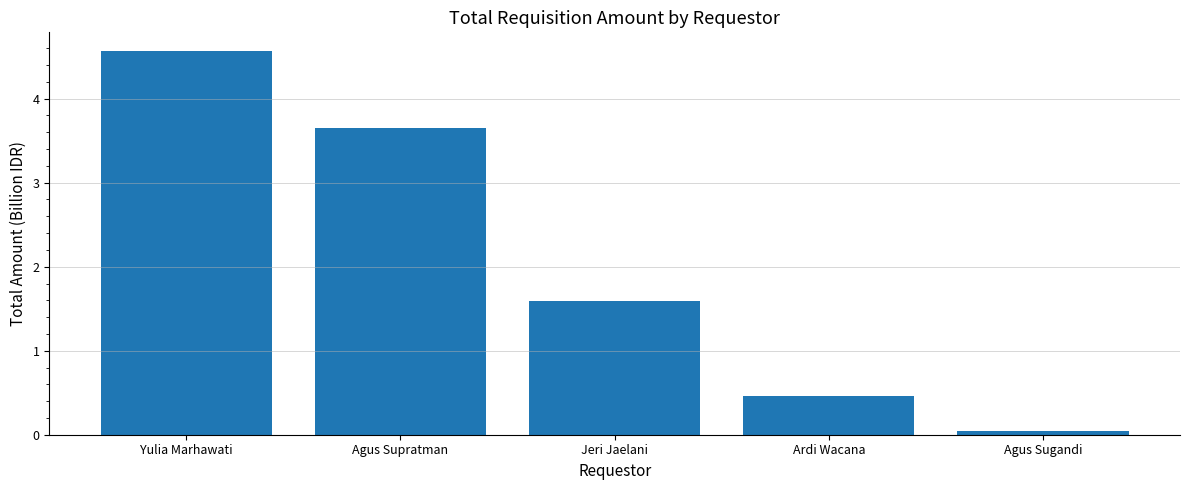

List the labels in order of value, smallest first.

Agus Sugandi, Ardi Wacana, Jeri Jaelani, Agus Supratman, Yulia Marhawati